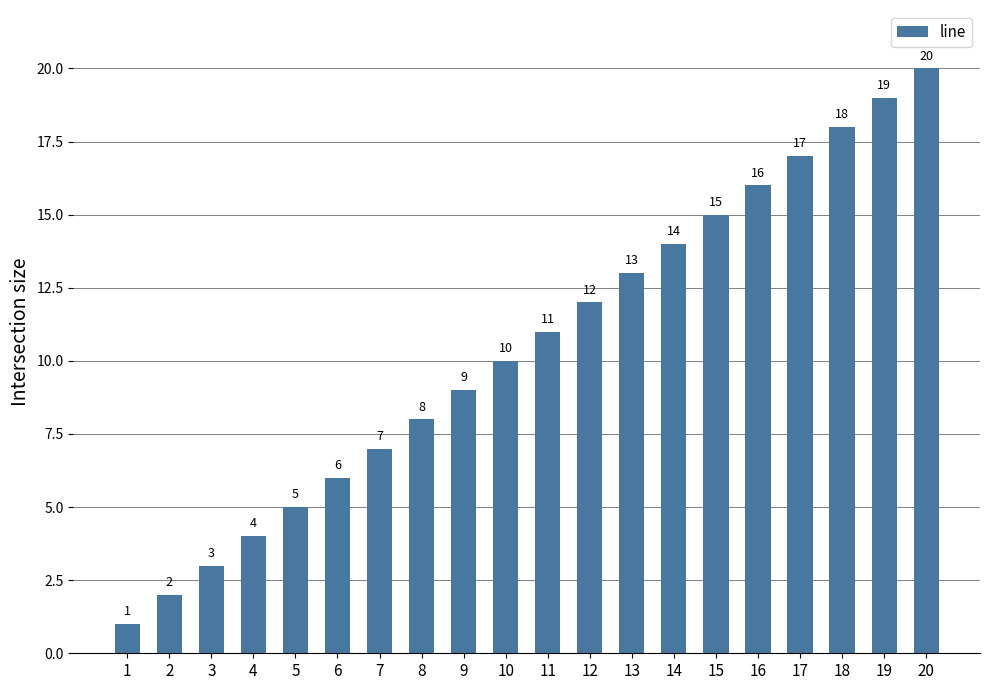

At which label is the value closest to 10?

10